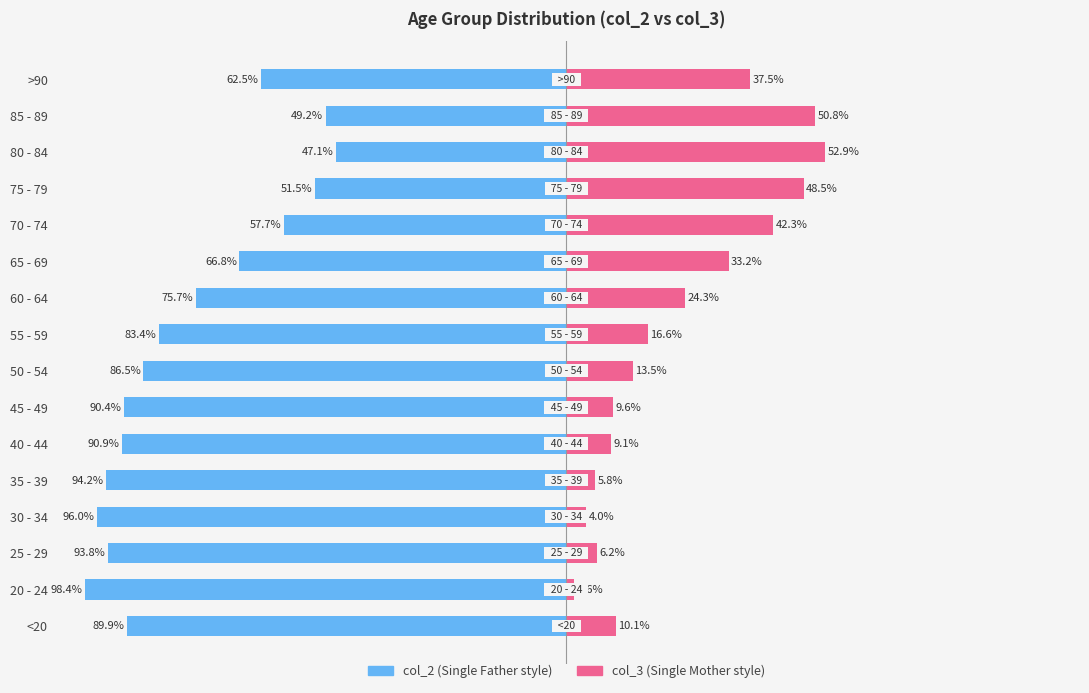

What is the value of the col_2 bar at the 11th from the left?

-66.8